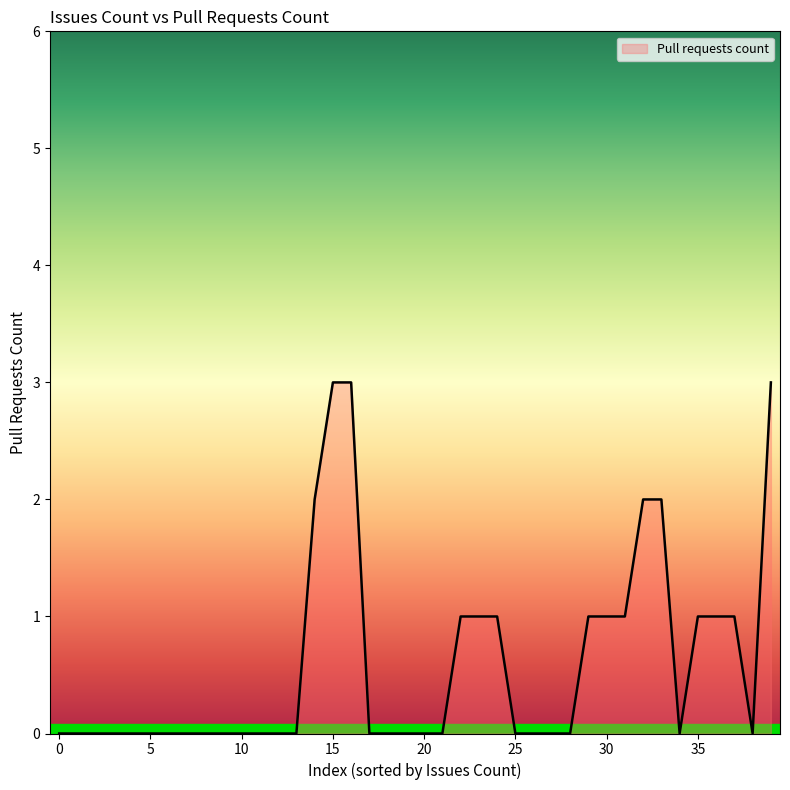

Does the chart have visible grid lines?

No